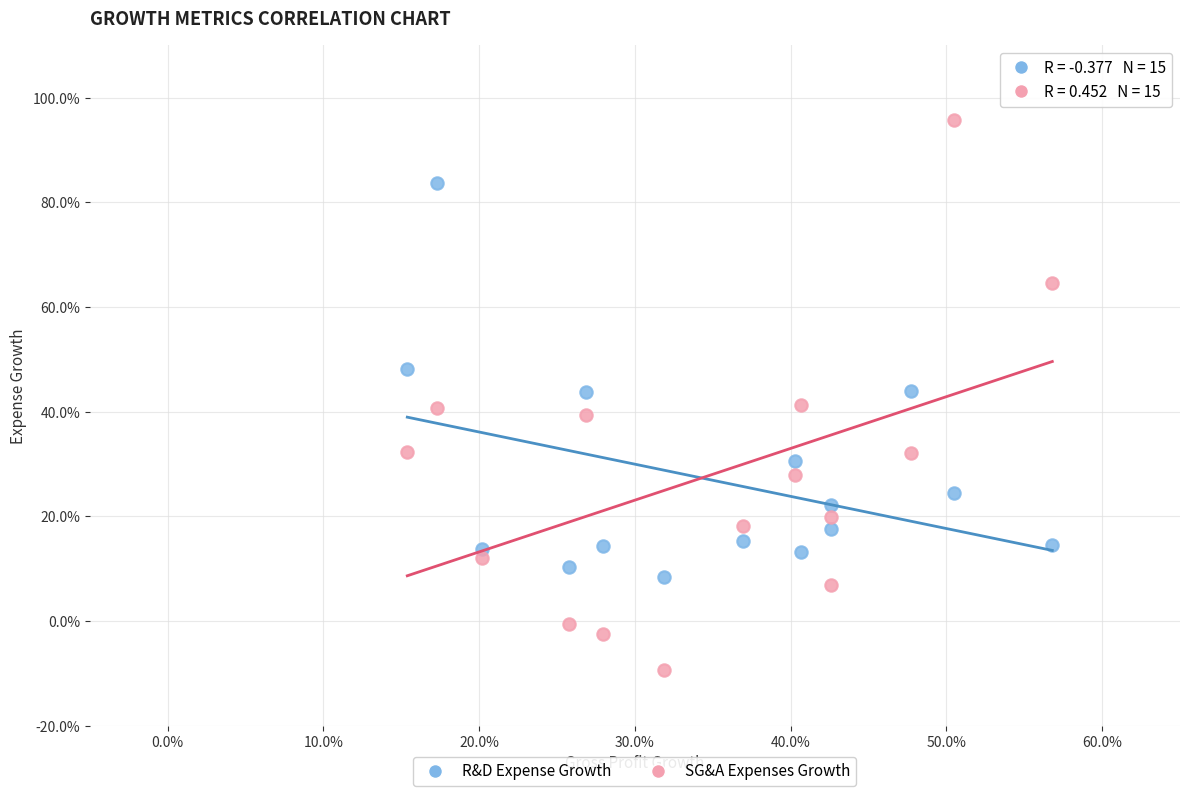

What are all the series names shown in the legend?

R&D Expense Growth, SG&A Expenses Growth